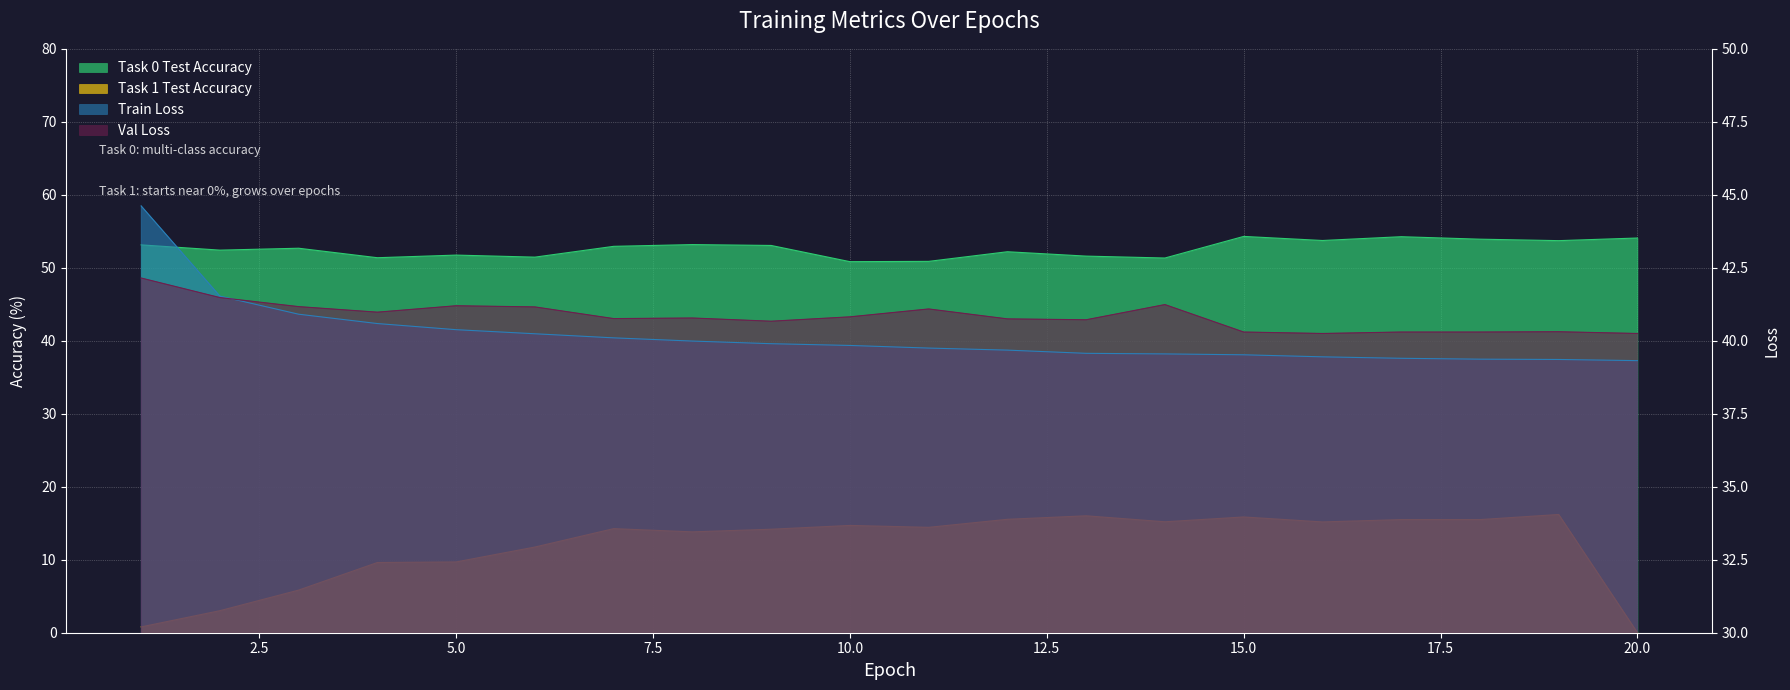

What are all the series names shown in the legend?

Task 0 Test Accuracy, Task 1 Test Accuracy, Train Loss, Val Loss